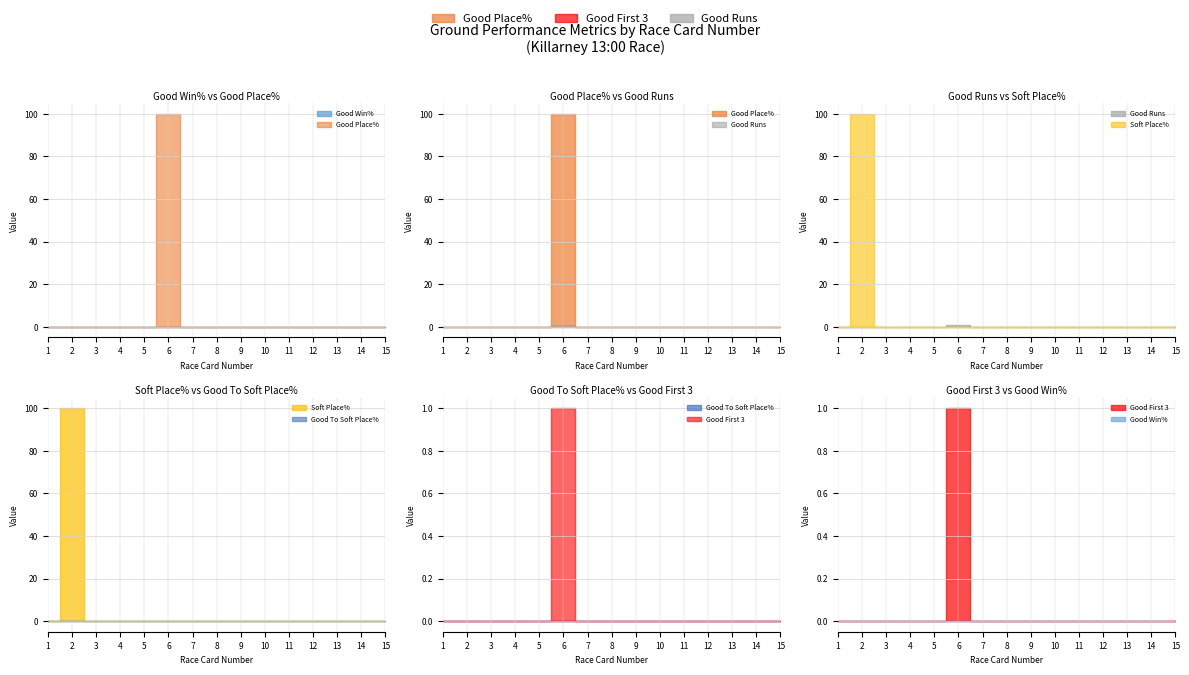

True or false: Good To Soft Place% has more than 1 points higher than both neighbors.

False